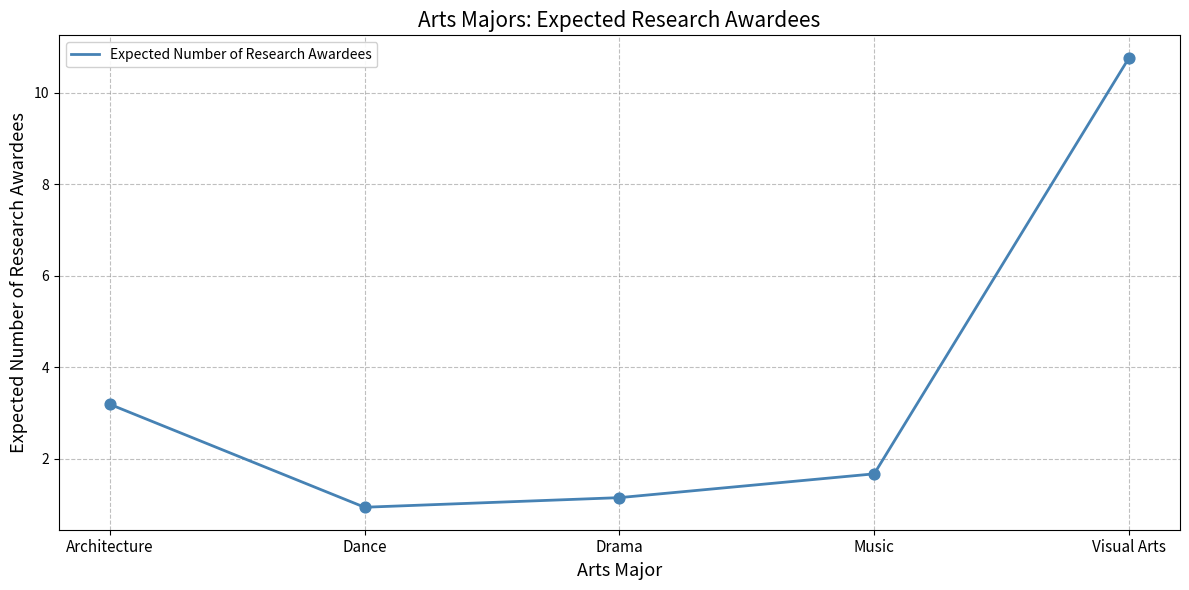

What is the change in value from Architecture to Drama?

-2.0